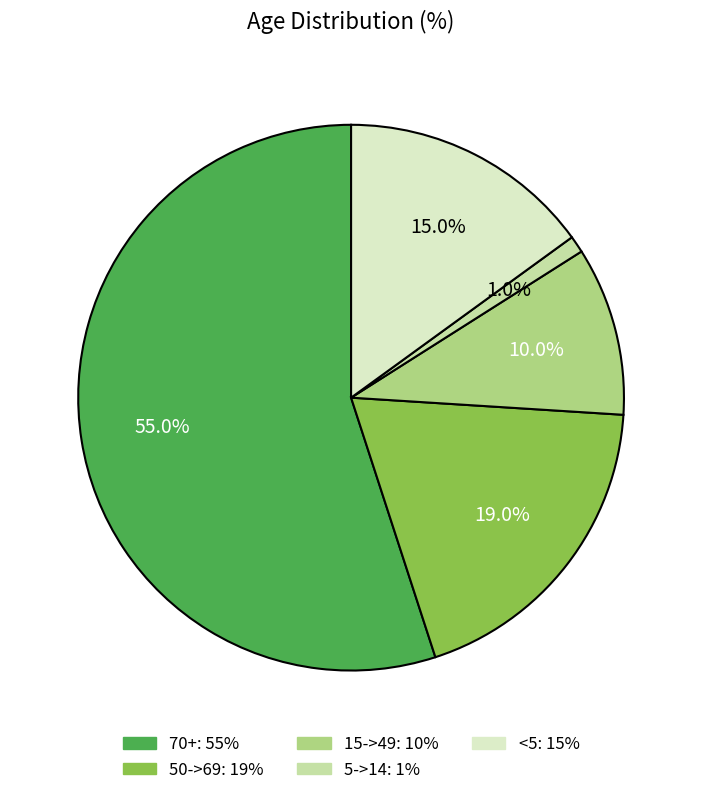

Is it true that 70+ is 69% of the pie?

False